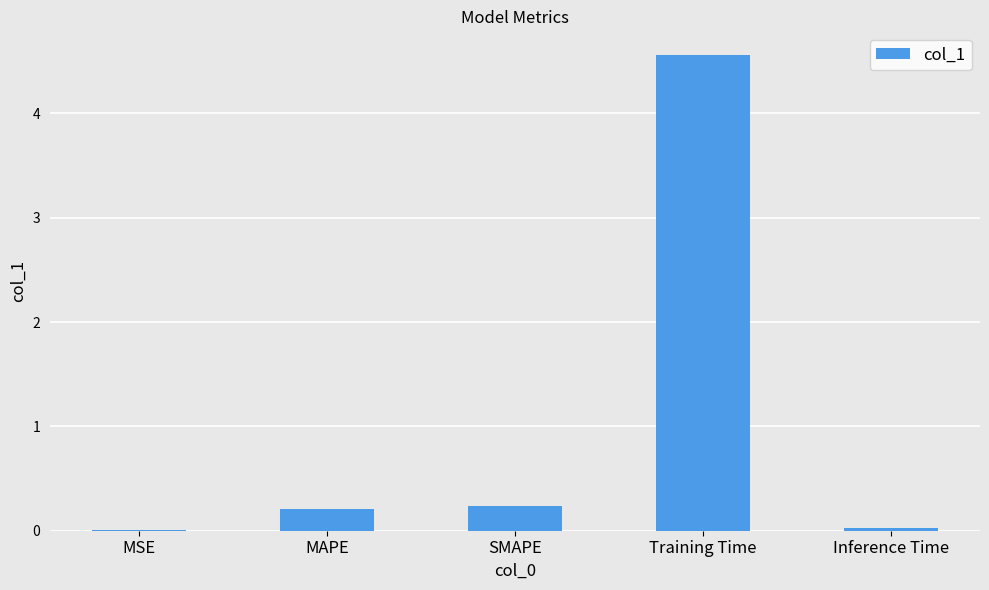

Are the bars grouped side by side (vs. stacked)?

No